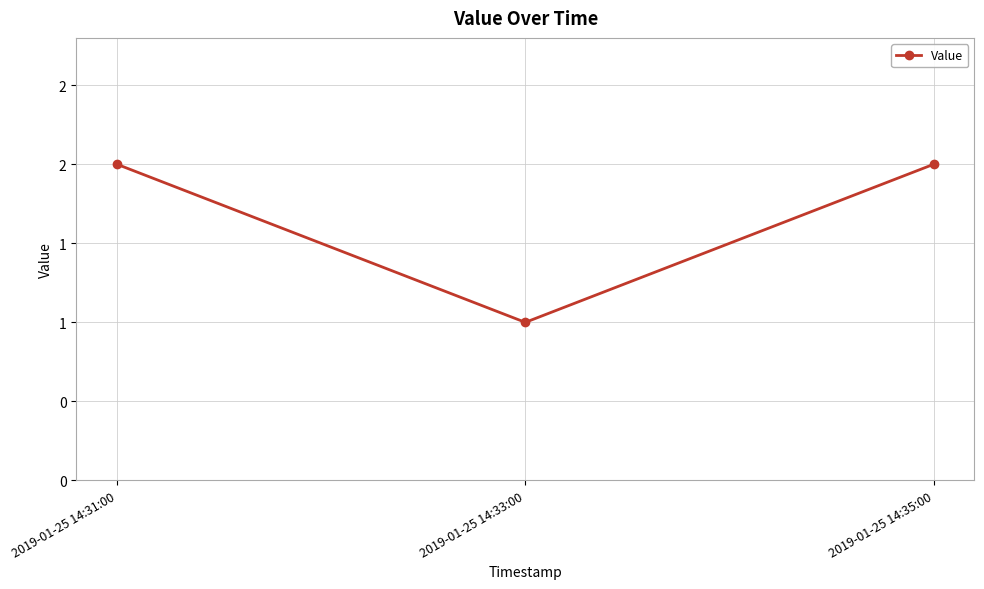

List the labels in order of value, smallest first.

2019-01-25 14:33:00, 2019-01-25 14:31:00, 2019-01-25 14:35:00